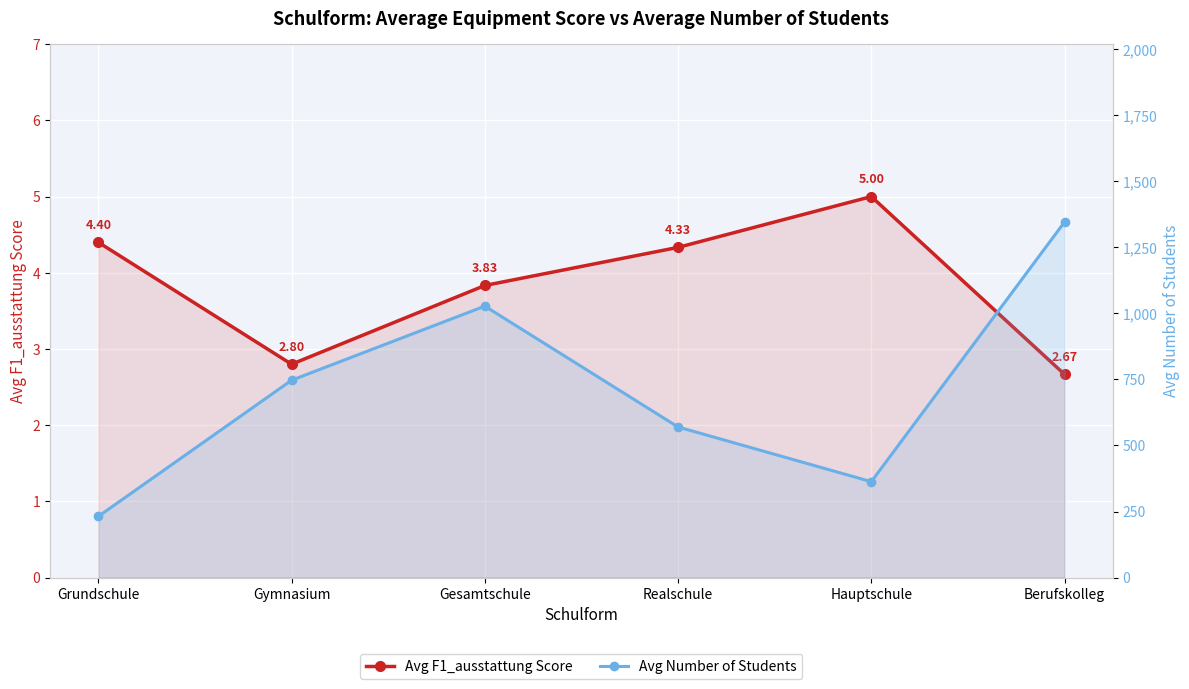

True or false: Avg Number of Students and Avg F1_ausstattung Score cross at least once.

False